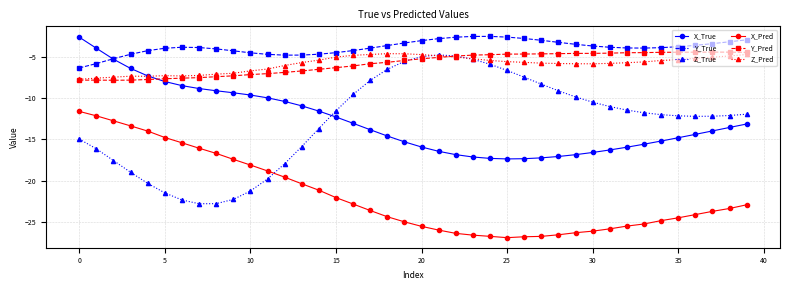

How many distinct data groups are displayed?

6